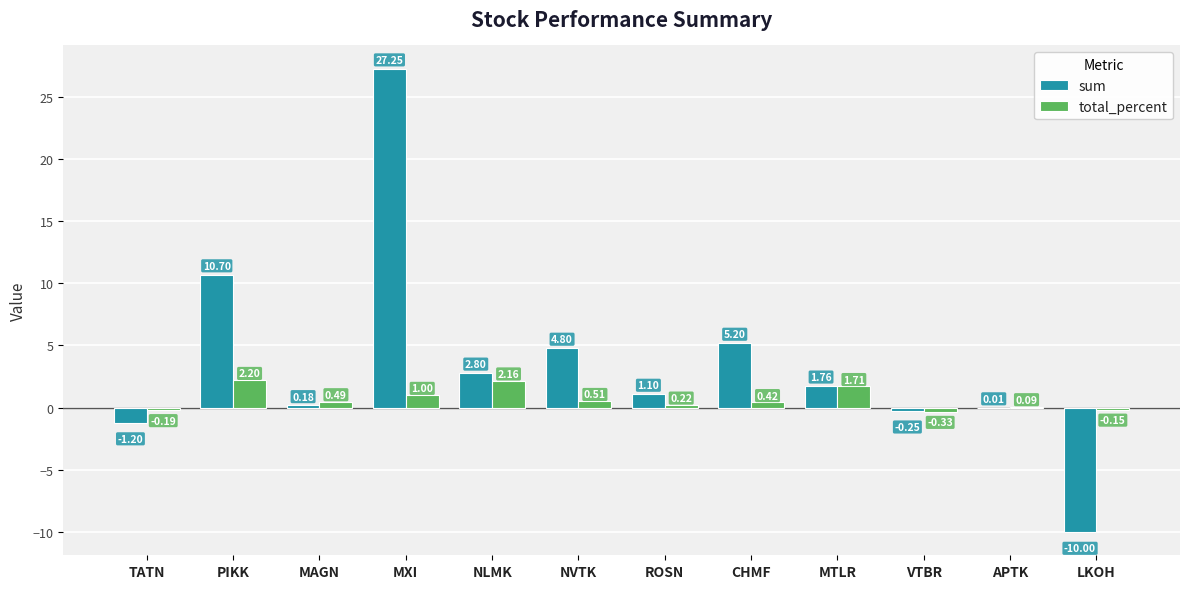

Between TATN and CHMF, which series saw the biggest shift?

sum